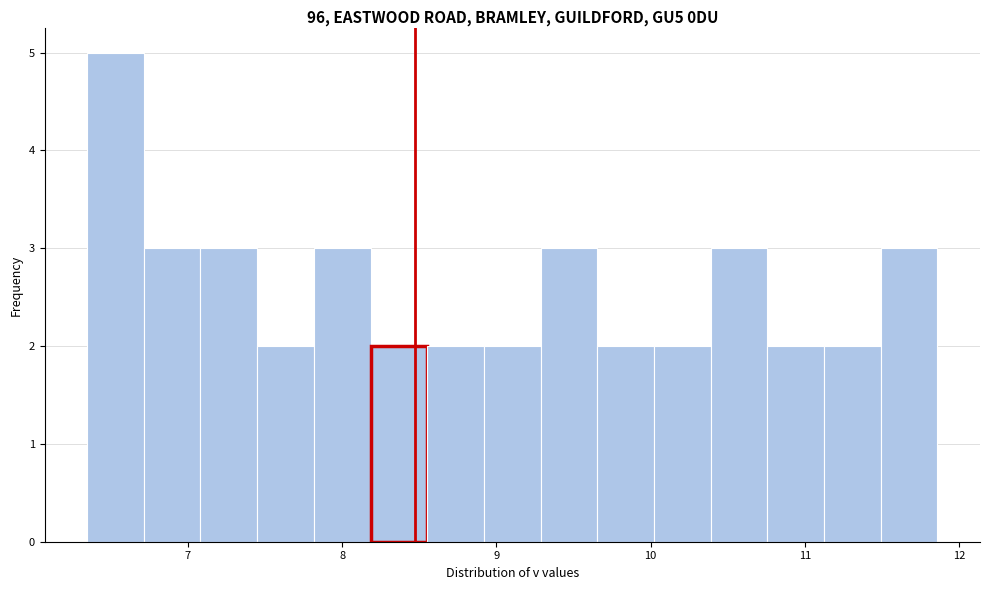

Around what value on the x-axis is the tallest bar? Give the approximate position of its centre, as read against the axis.

6.5